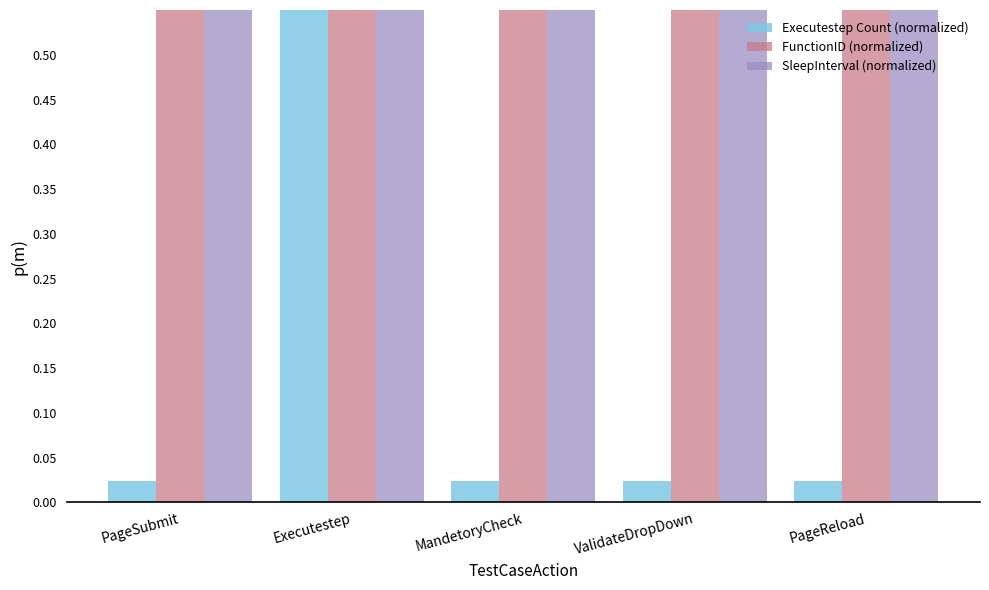

At which category is the sum across all series the highest?

Executestep